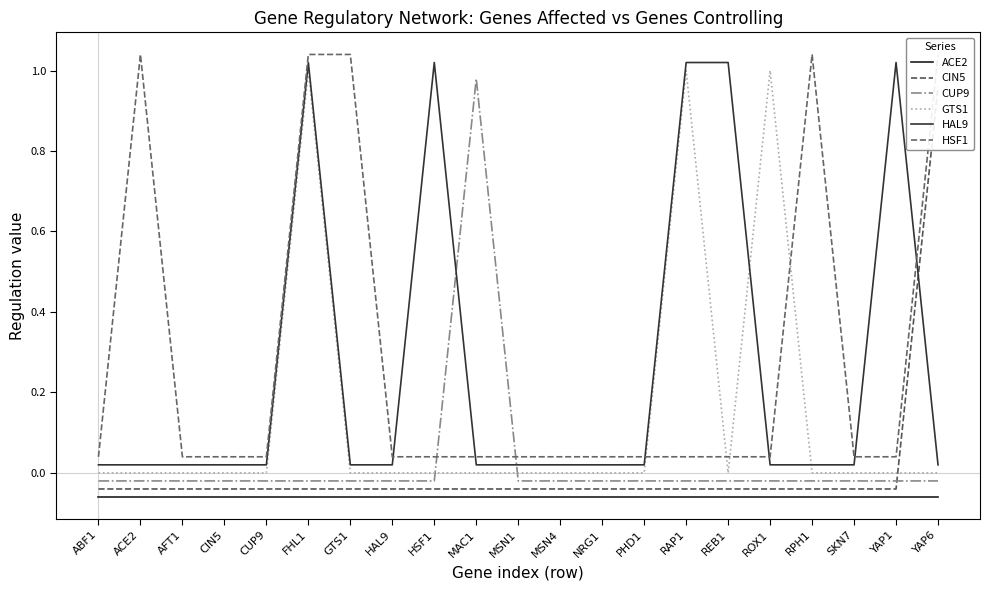

What is the approximate value of GTS1 at ROX1?

1.0